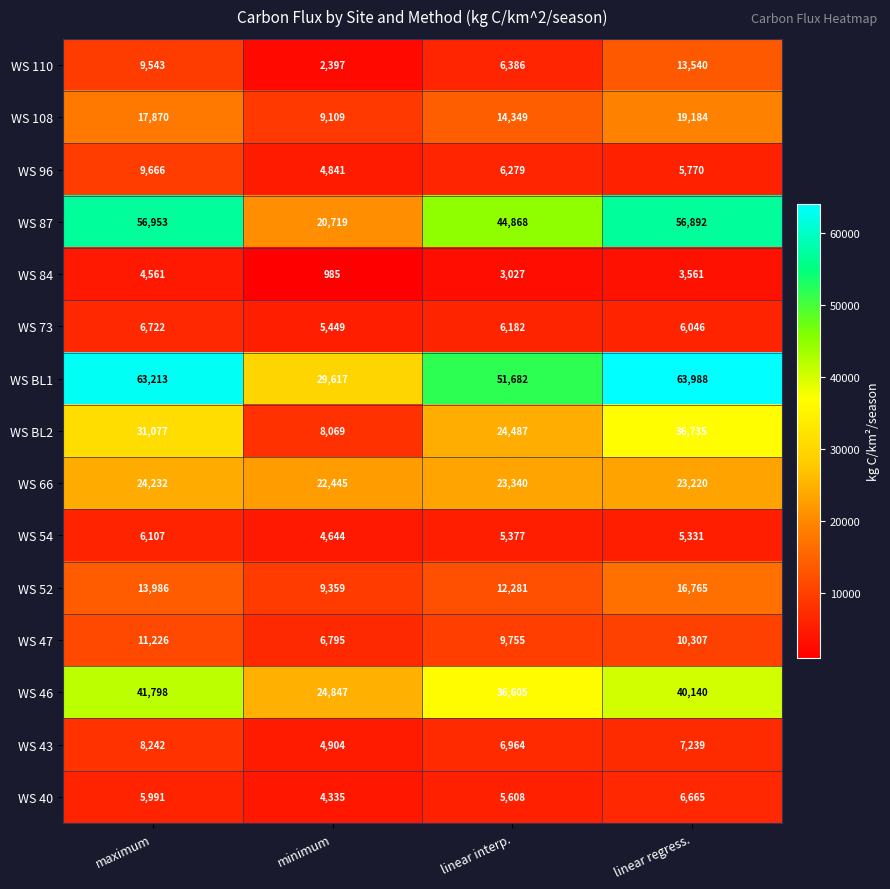

True or false: WS 52 has a value of 12281 at linear interp..

True